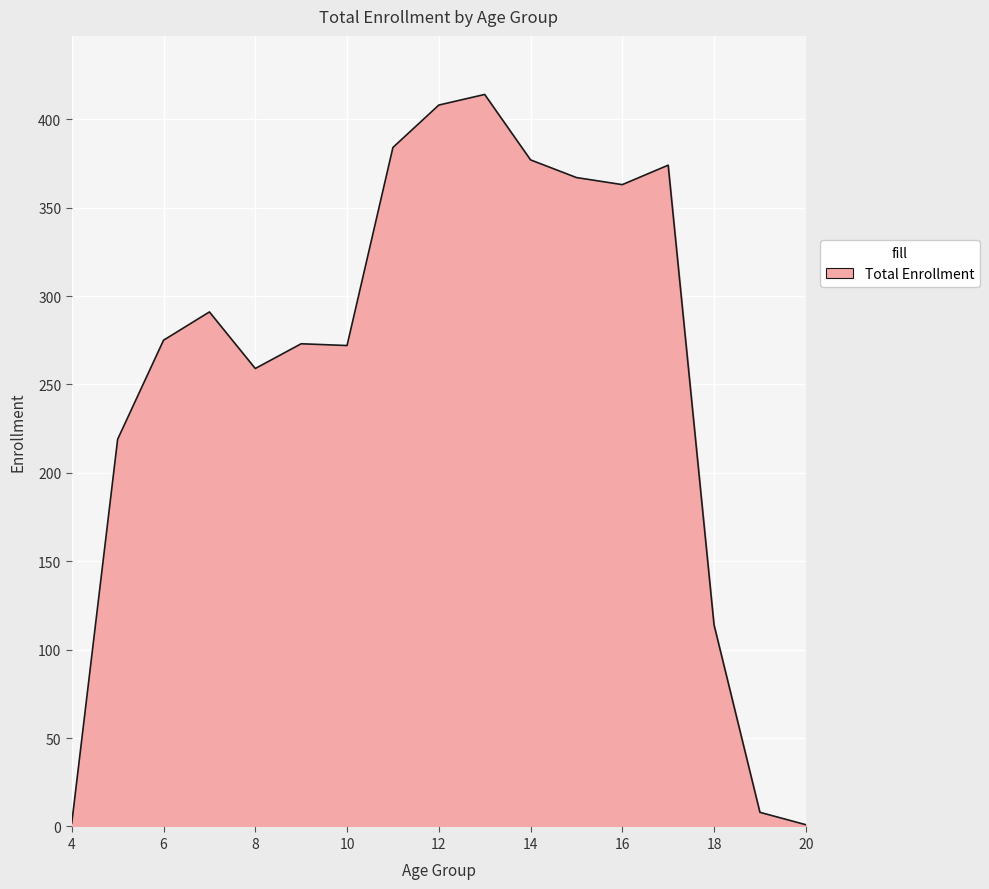

What is the maximum value shown in the chart?

414